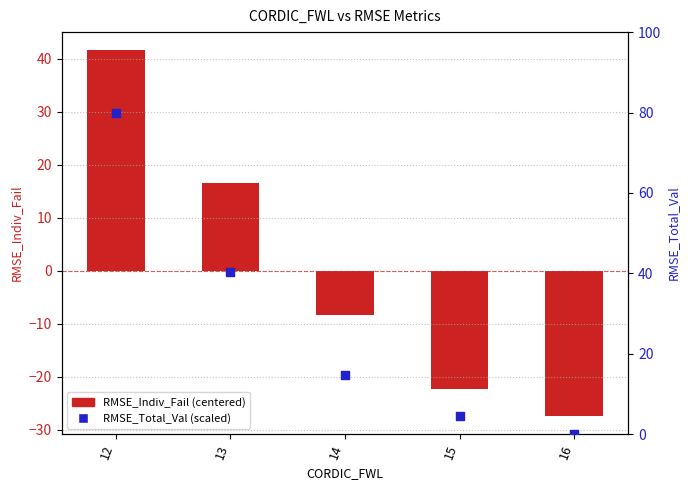

At how many categories does at least one series exceed 6?

3